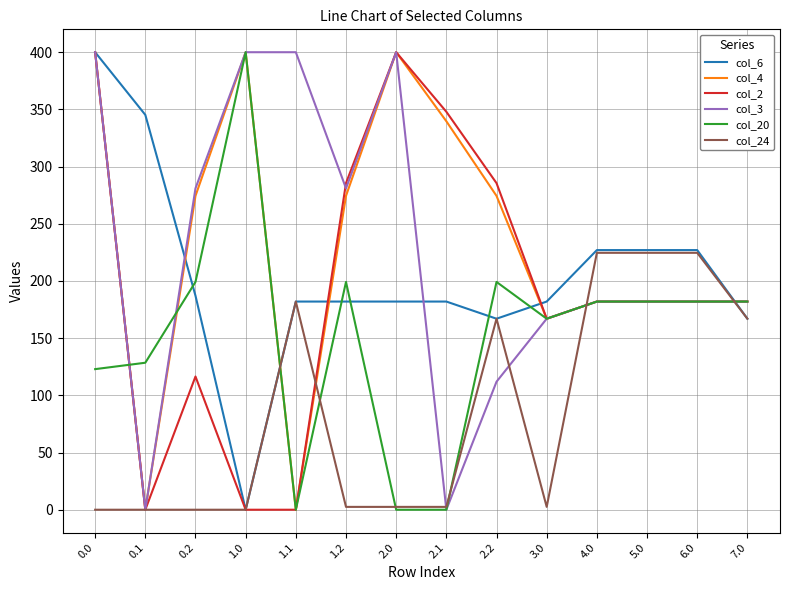

Is the value of col_4 at 5.0 greater than the value of col_3 at 1.0?

No